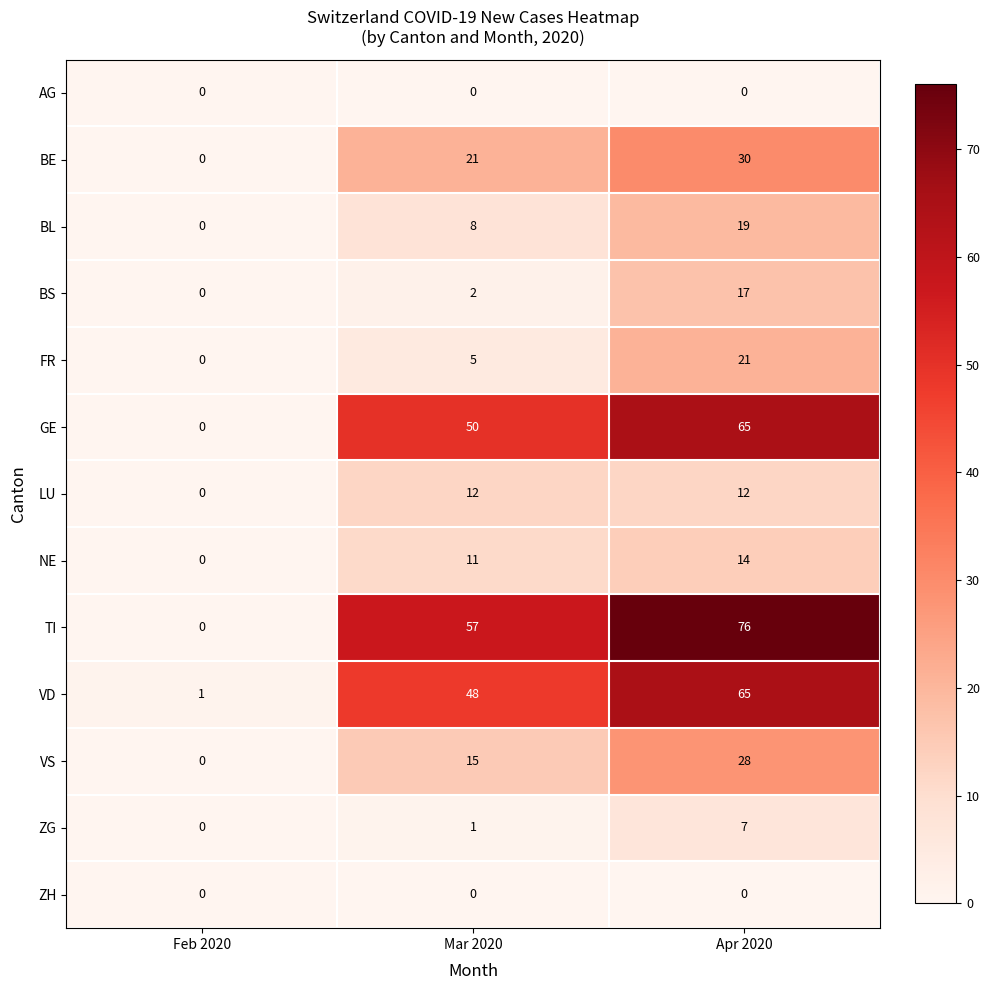

At which category is the sum across all series the highest?

Apr 2020